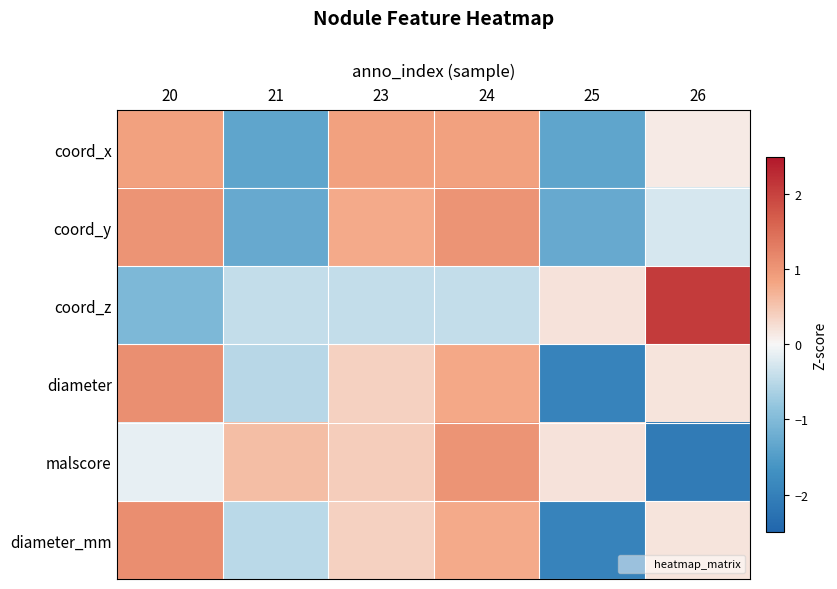

Reading left to right, transcribe all the data shown in this chart.

coord_x: 20=0.9	21=-1.4	23=0.9	24=0.9	25=-1.4	26=0.1
coord_y: 20=1.0	21=-1.3	23=0.8	24=1.0	25=-1.3	26=-0.3
coord_z: 20=-1.0	21=-0.4	23=-0.4	24=-0.4	25=0.2	26=2.1
diameter: 20=1.1	21=-0.5	23=0.4	24=0.8	25=-1.9	26=0.2
malscore: 20=-0.1	21=0.6	23=0.4	24=1.0	25=0.2	26=-2.1
diameter_mm: 20=1.1	21=-0.5	23=0.4	24=0.8	25=-1.9	26=0.2